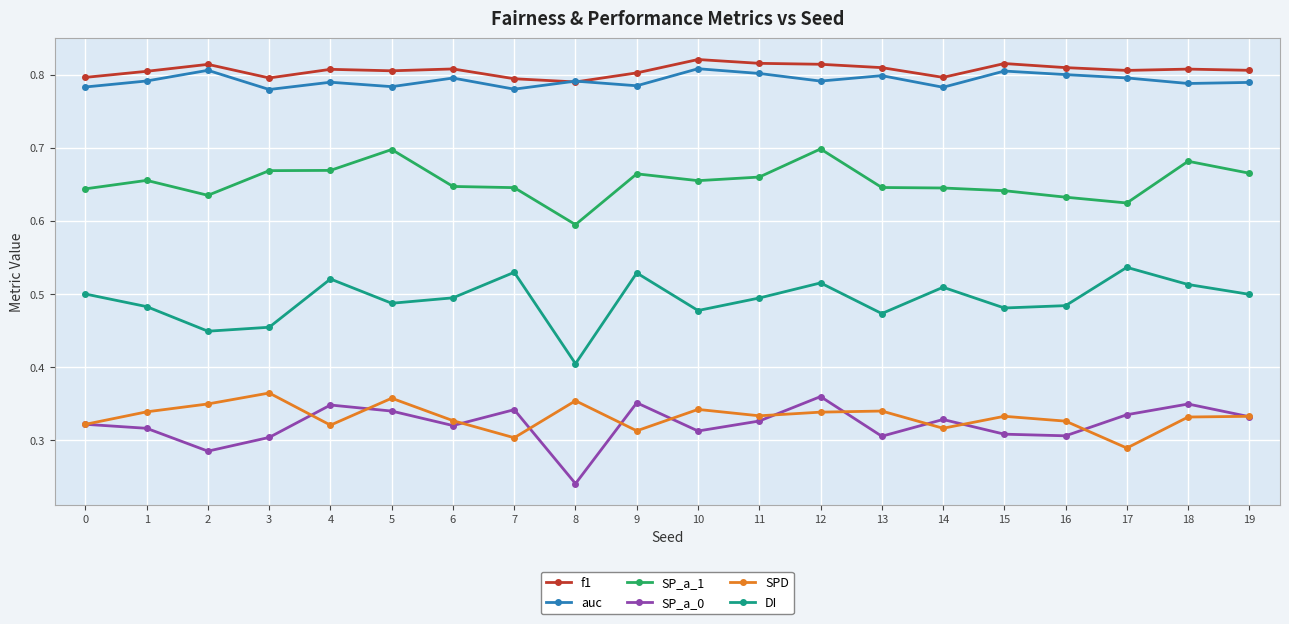

Count the f1 values in the range 0 to 1.

20